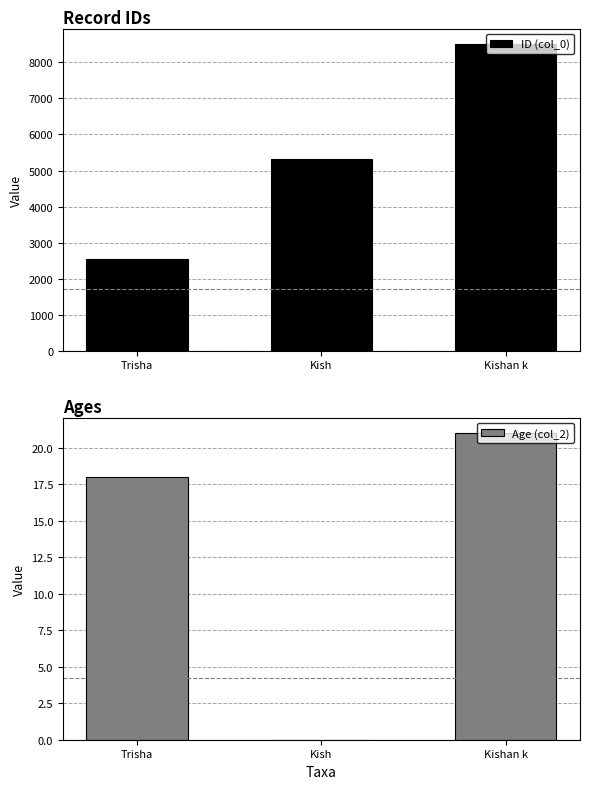

How many values in the ID (col_0) series exceed 5311?

1